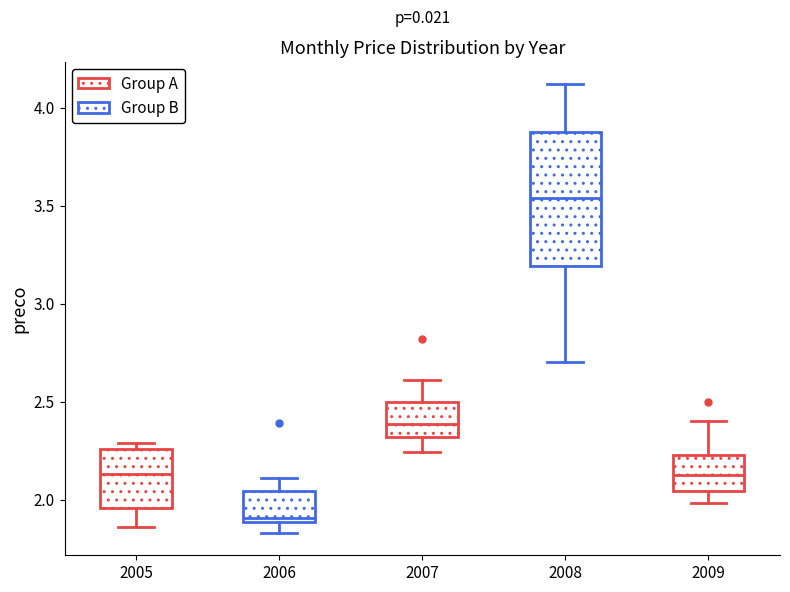

Reading left to right, read every box against the y-axis: the position of its median line, the range the box covers, and the ends of its whiskers. The values are not printed on the chart, so give them approximately, as read against the axis.

2005: median 2.15, box 1.95 to 2.25, whiskers 1.85 to 2.30
2006: median 1.90 (just above the box's lower edge), box 1.90 to 2.05, whiskers 1.85 to 2.10
2007: median 2.40, box 2.30 to 2.50, whiskers 2.25 to 2.60
2008: median 3.55, box 3.20 to 3.90, whiskers 2.70 to 4.10
2009: median 2.15, box 2.05 to 2.25, whiskers 2.00 to 2.40